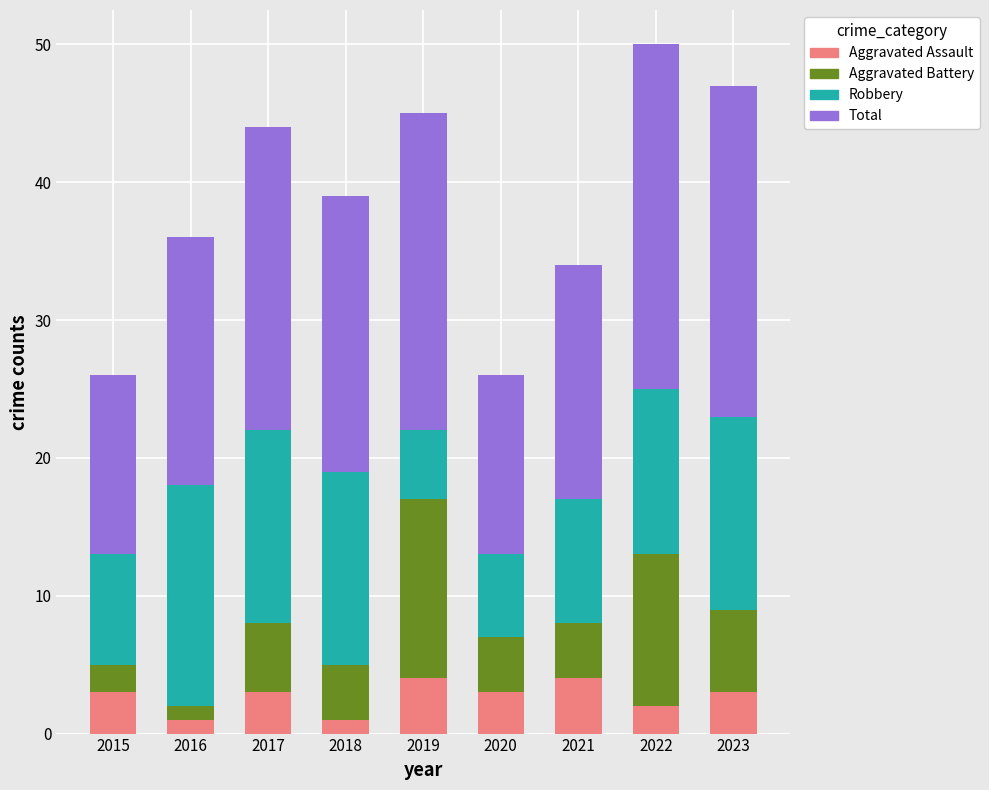

What is the average value of the Aggravated Assault series?

3